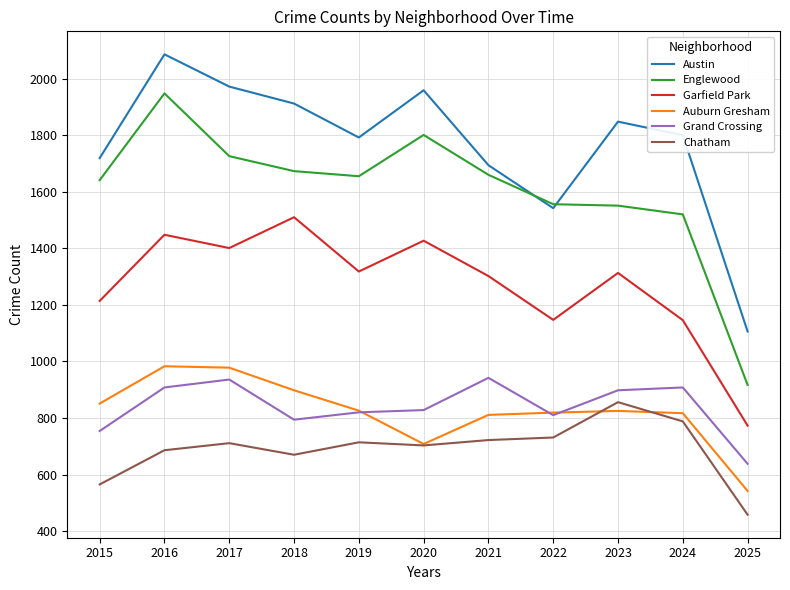

What is the minimum value shown in the chart?

458